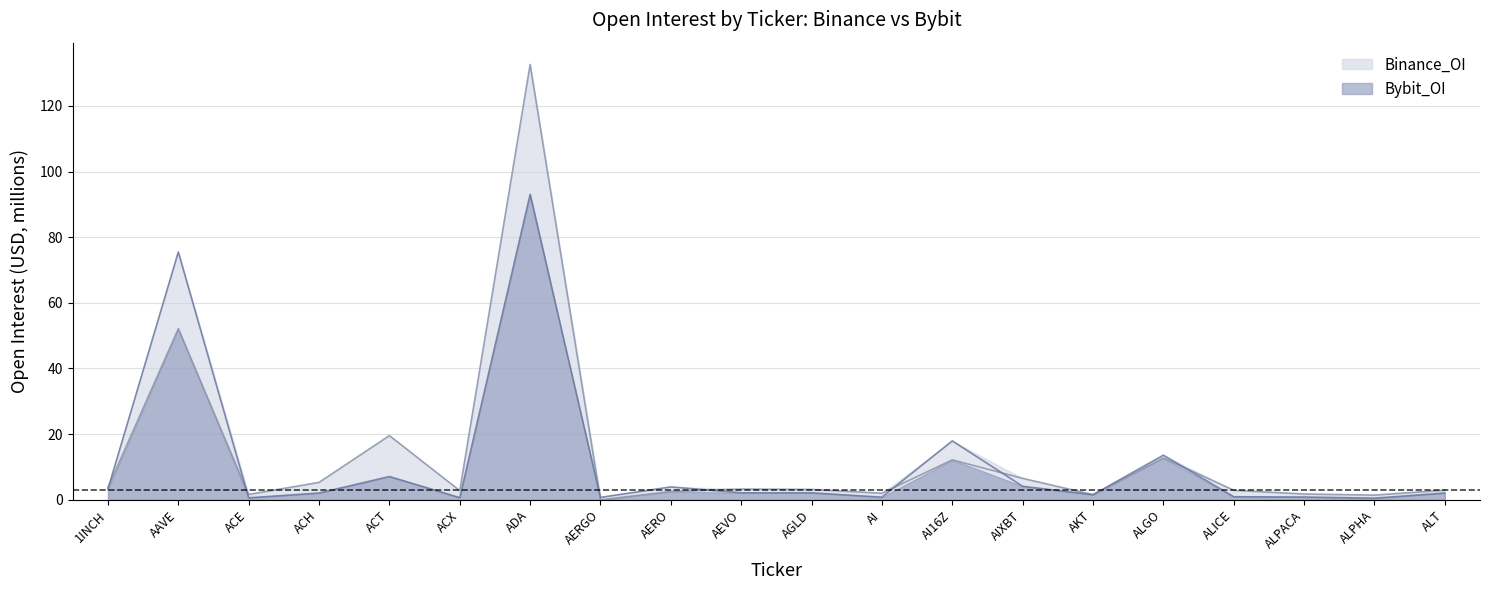

List the series in order of their peak value, lowest first.

Bybit_OI, Binance_OI